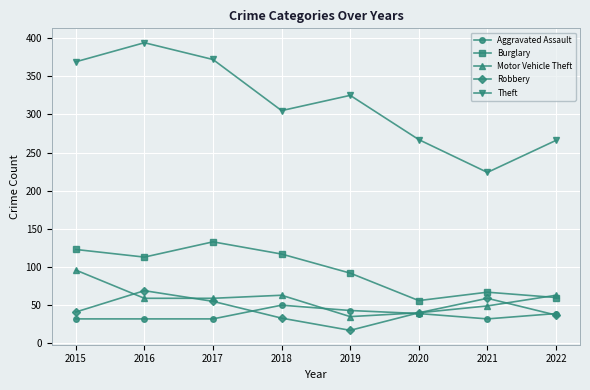

Rank the series by their maximum value, from highest to lowest.

Theft, Burglary, Motor Vehicle Theft, Robbery, Aggravated Assault